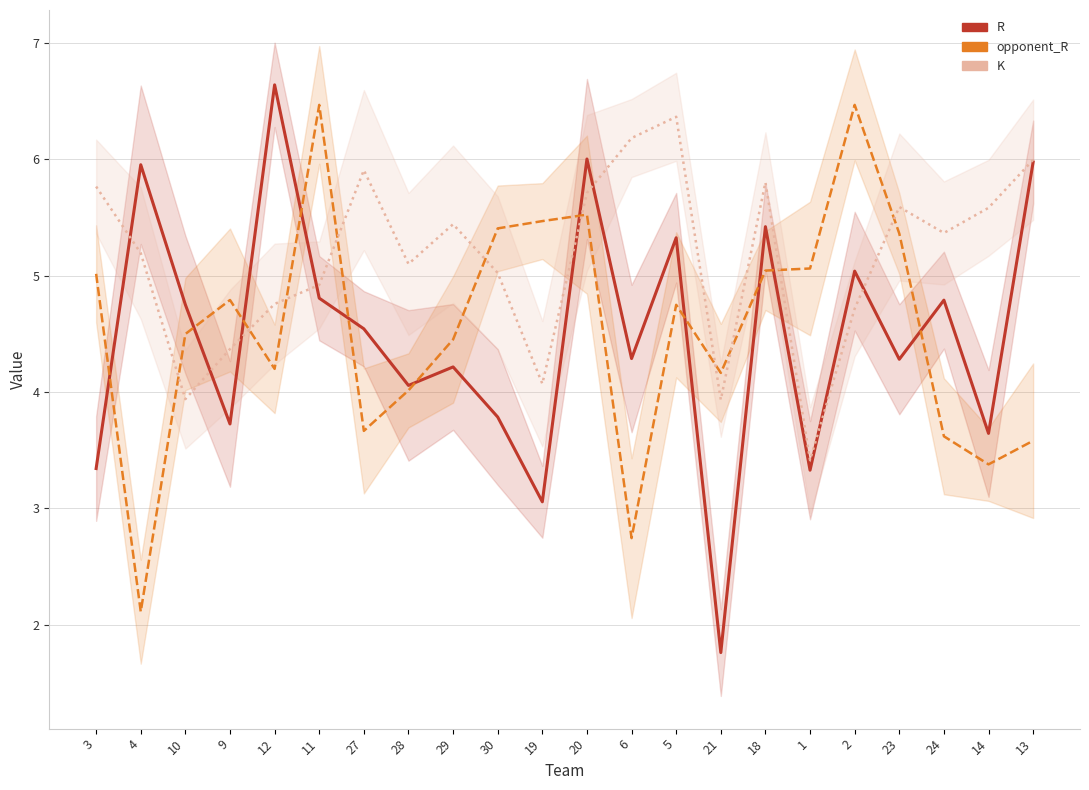

What is the difference between the highest and lowest values at 10?

0.8